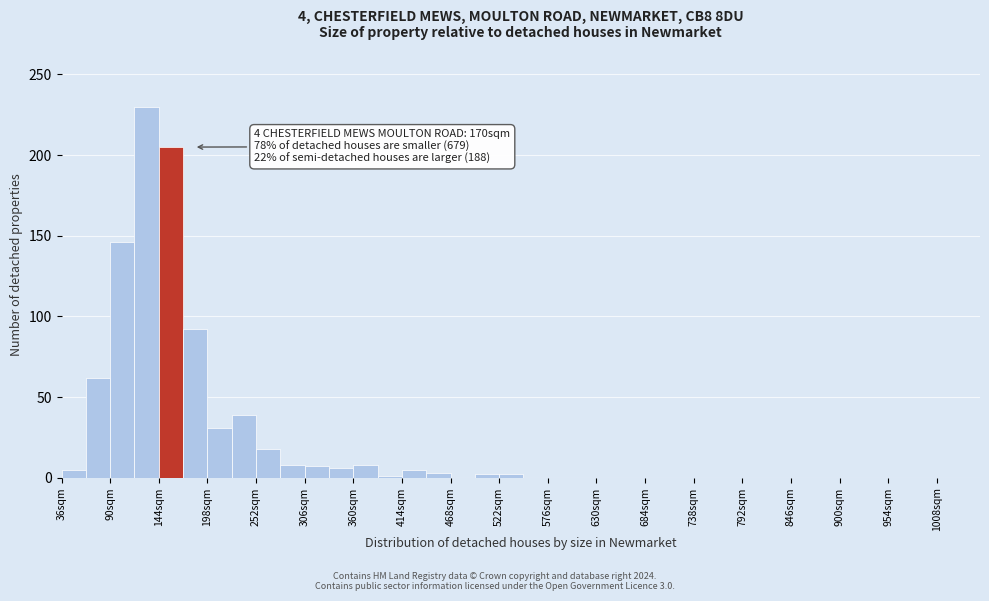

Read against the x-axis, roughly where is the centre of the tallest bar?

130